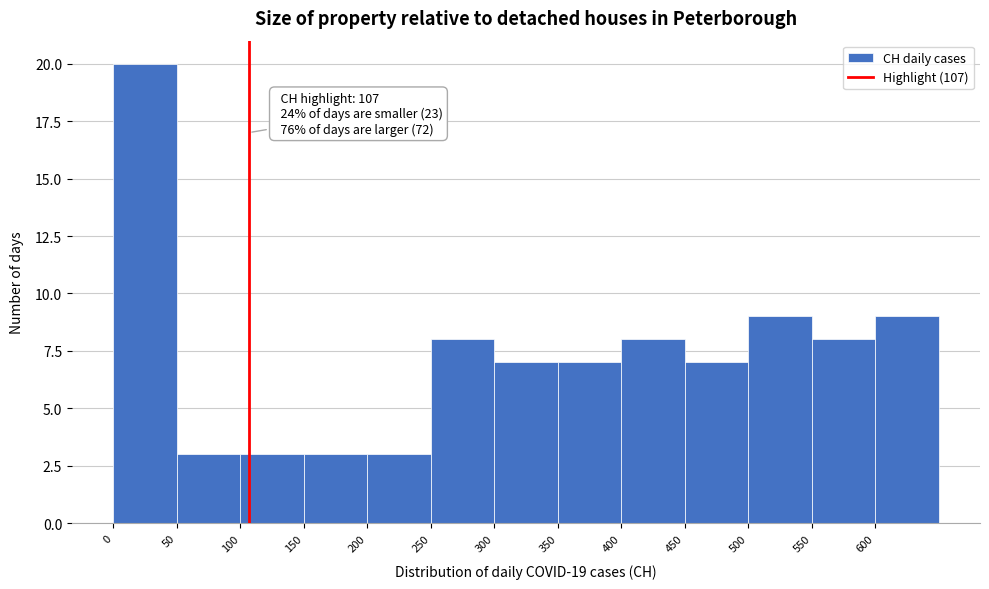

Which range on the x-axis has the tallest bar?

0 to 50